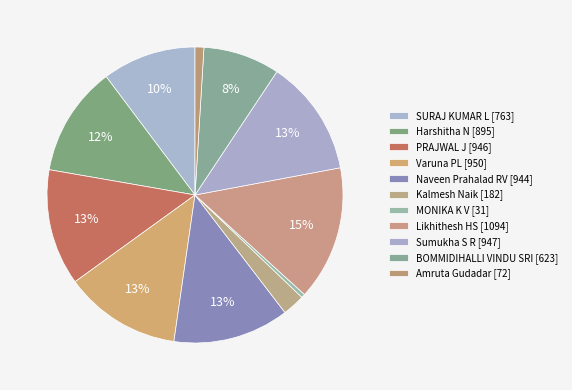

To the nearest percent, what is the difference between the largest and smallest slice percentages?

14%